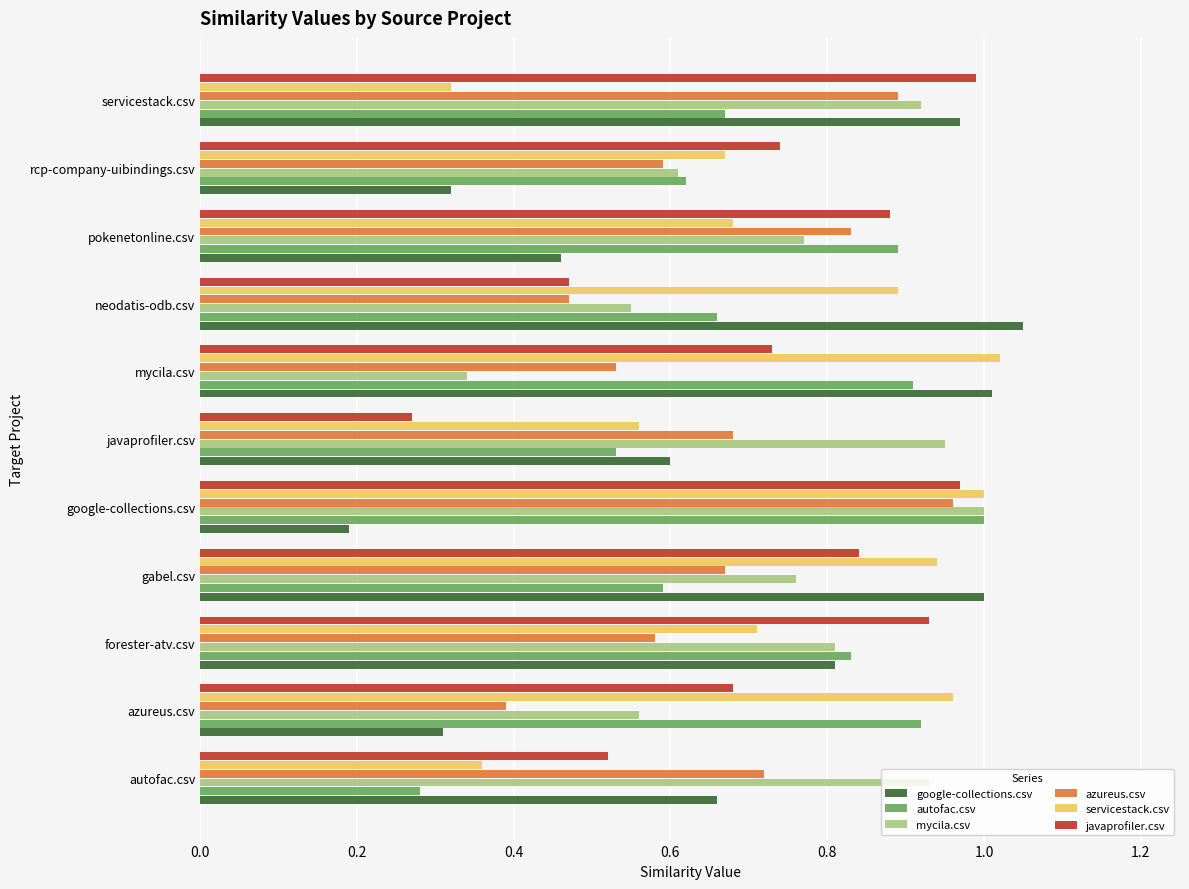

True or false: google-collections.csv has a value of 0.7 at autofac.csv.

True